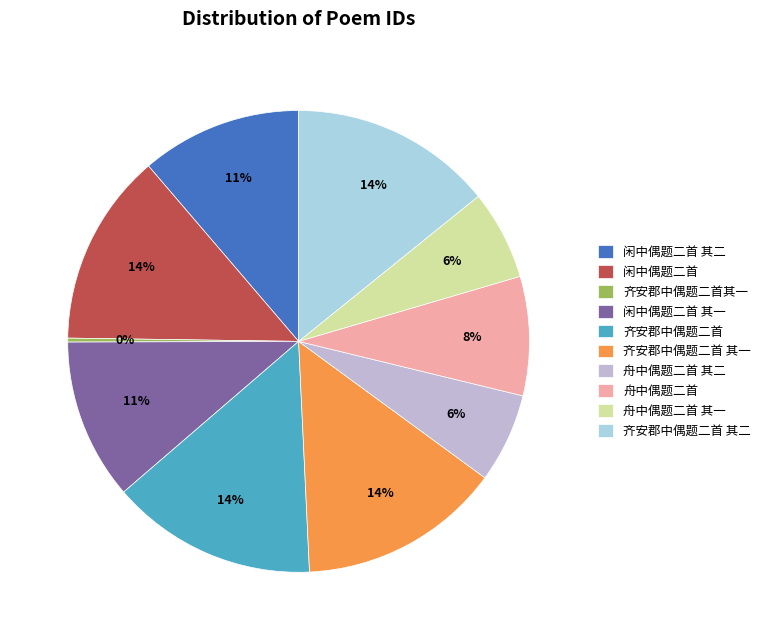

Approximately how many times larger is the value at 闲中偶题二首 compared to 齐安郡中偶题二首 其一?

1.0